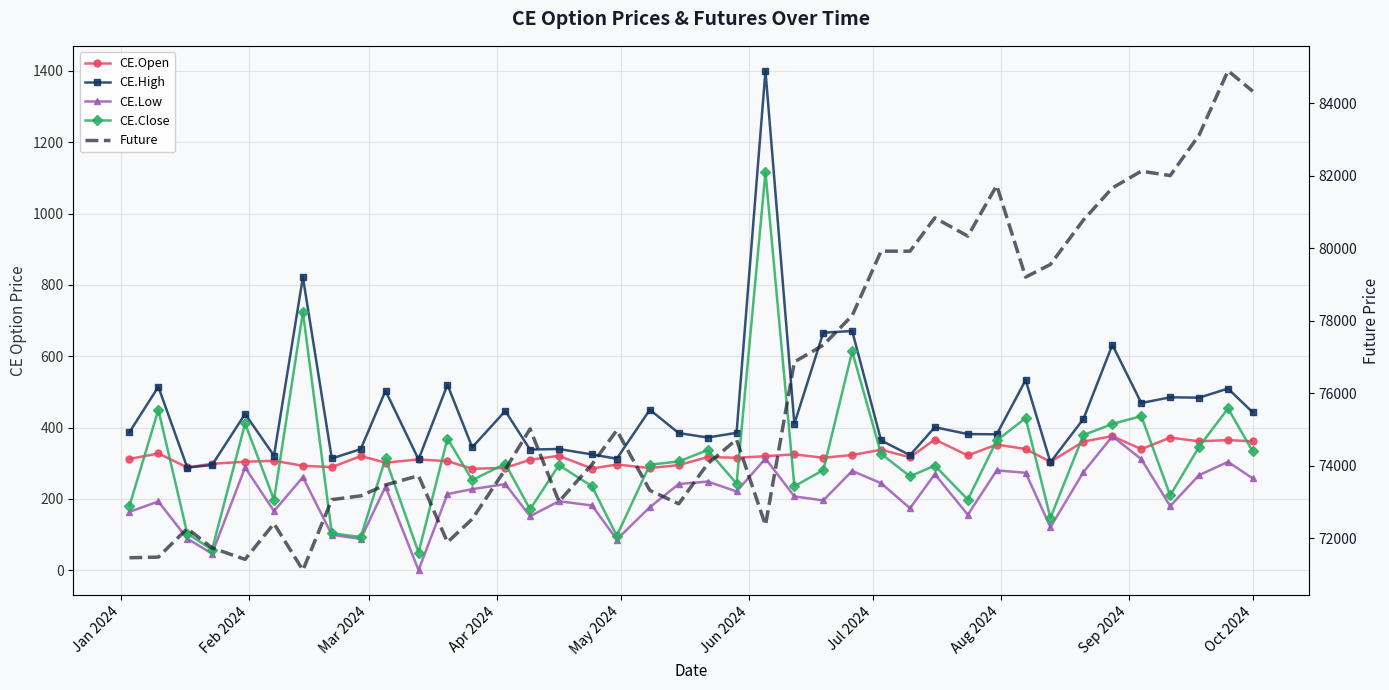

Reading left to right, list all the values displayed in this chart.

CE.Open: 312.2	327.4	288.4	298.6	304.3	307.0	292.9	289.1	320.2	301.6	310.8	305.9	284.6	287.1	309.9	320.9	285.1	296.6	286.6	294.8	317.5	315.4	319.9	325.0	315.4	323.1	337.9	316.8	366.4	322.0	352.5	339.9	304.0	360.9	376.1	339.6	371.9	361.6	365.1	361.4
CE.High: 387.0	514.4	288.0	295.1	438.3	321.4	821.5	313.4	339.6	503.0	311.0	520.0	344.9	446.4	338.4	340.0	324.7	312.8	450.0	384.6	372.2	385.2	1400.0	410.6	666.0	670.6	364.0	322.6	401.1	381.8	381.2	533.1	302.8	424.6	631.9	468.9	484.9	483.9	509.4	442.4
CE.Low: 163.9	192.9	88.8	46.6	288.1	166.0	261.0	99.6	88.0	234.6	0.4	213.8	227.4	241.7	151.6	193.6	181.7	86.3	176.8	241.8	248.7	221.1	313.2	207.1	195.9	278.6	244.1	173.9	269.4	155.8	280.0	273.4	121.0	275.4	375.4	311.6	180.0	266.8	303.9	257.4
CE.Close: 180.5	449.8	103.2	57.8	411.6	197.9	723.9	103.7	93.2	313.5	49.9	369.3	252.8	298.7	171.0	294.8	235.4	96.5	296.1	305.0	337.0	243.1	1116.2	235.7	281.0	613.4	326.4	263.4	293.6	198.2	363.9	426.7	146.8	379.1	410.1	432.2	209.8	346.4	453.6	333.1
Future: 71457.1	71475.7	72264.9	71728.9	71412.8	72400.2	71114.6	73061.3	73165.3	73466.9	73720.5	71885.7	72526.5	73894.2	75012.3	73007.9	74033.9	74973.9	73316.5	72945.2	74050.8	74719.1	72356.5	76862.0	77324.3	78139.9	79917.5	79917.2	80837.9	80332.5	81731.0	79202.5	79550.8	80779.9	81663.1	82125.3	82003.1	83122.6	84894.8	84329.0